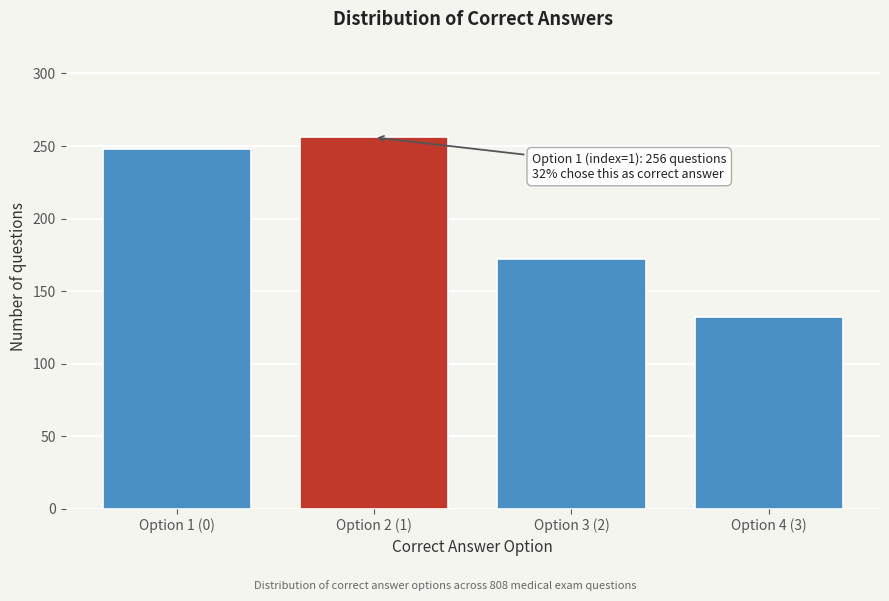

Reading left to right, transcribe all the data shown in this chart.

Option 1 (0)=248	Option 2 (1)=256	Option 3 (2)=172	Option 4 (3)=132